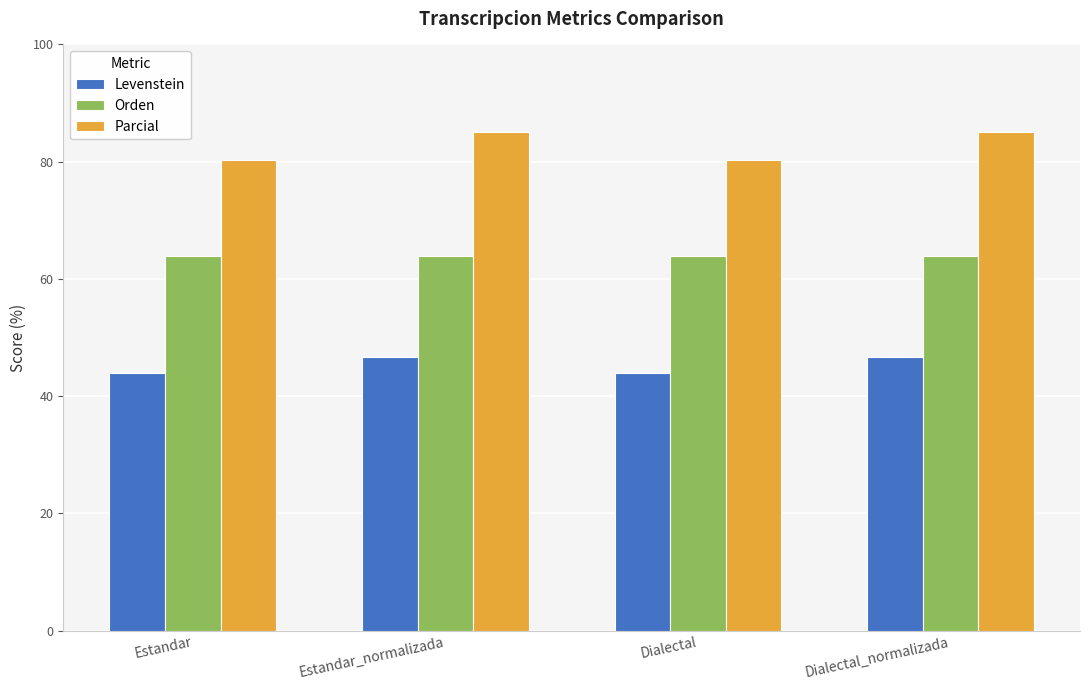

List the series in order of their overall mean, highest first.

Parcial, Orden, Levenstein